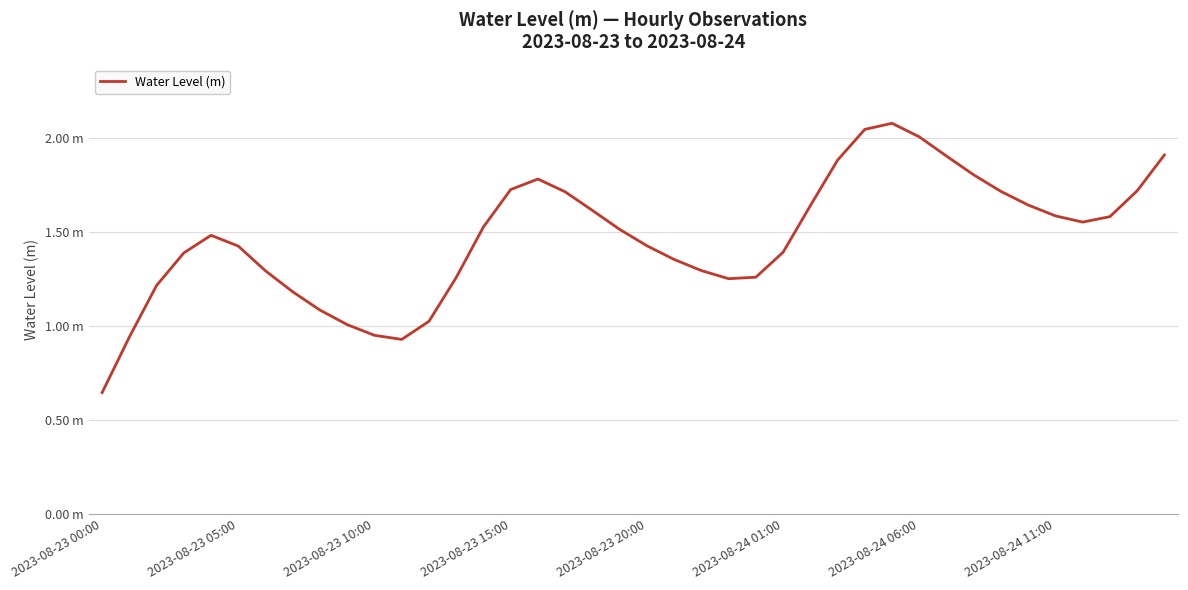

Is this an area chart (filled region under the line)?

No